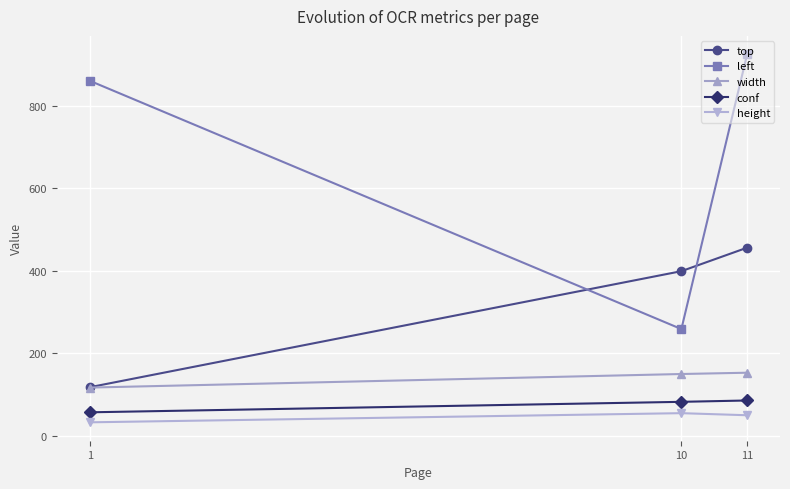

What is the sum of all conf values?

223.8